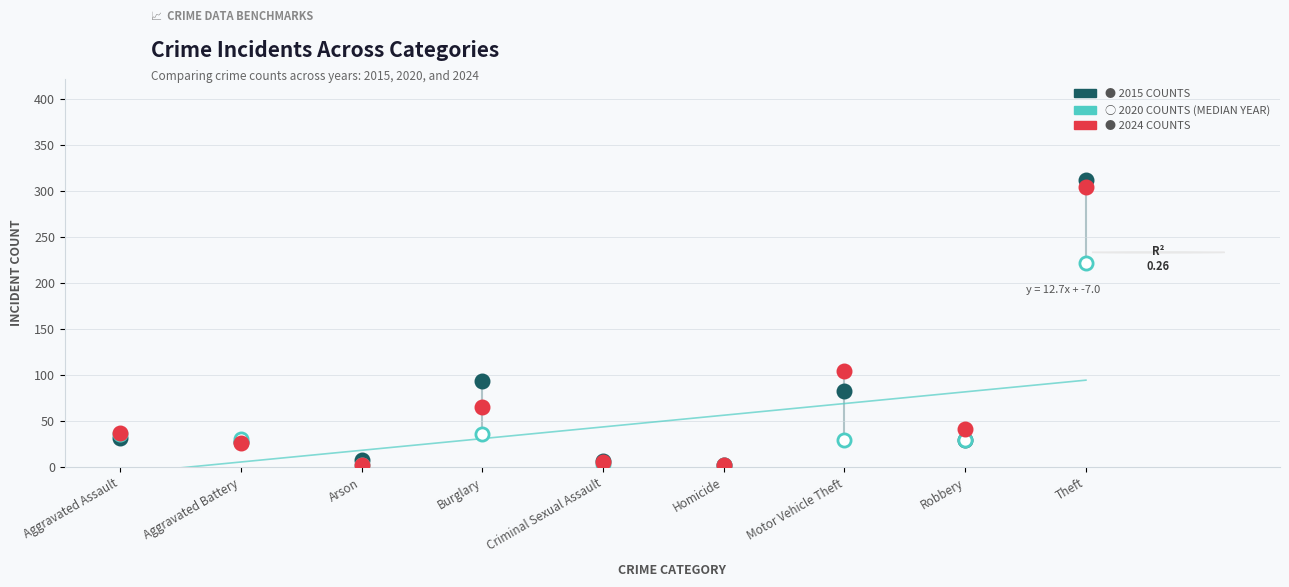

Across all series, what Y value is closest to 157?

104